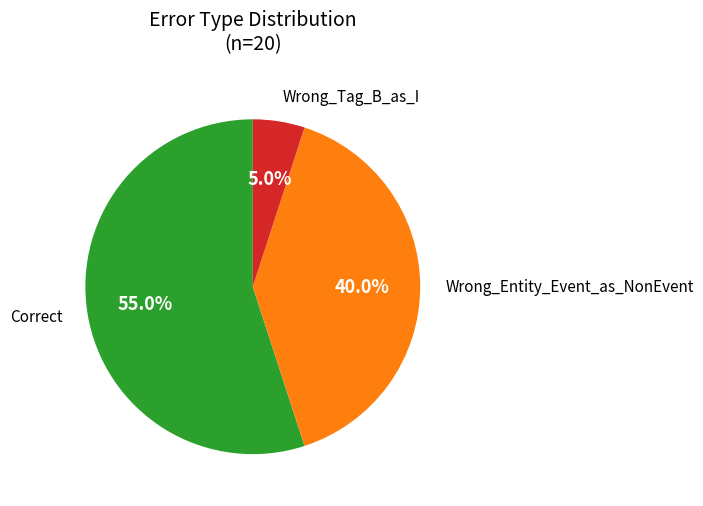

Is there any slice that represents more than half of the pie?

Yes